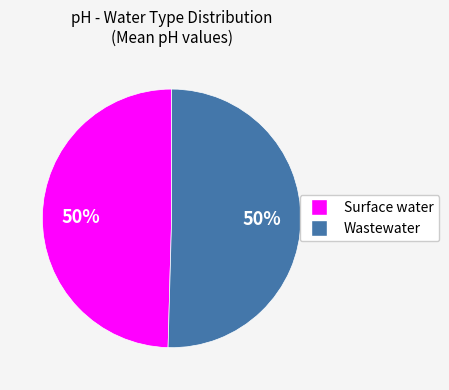

To the nearest percent, what is the average slice percentage?

50%